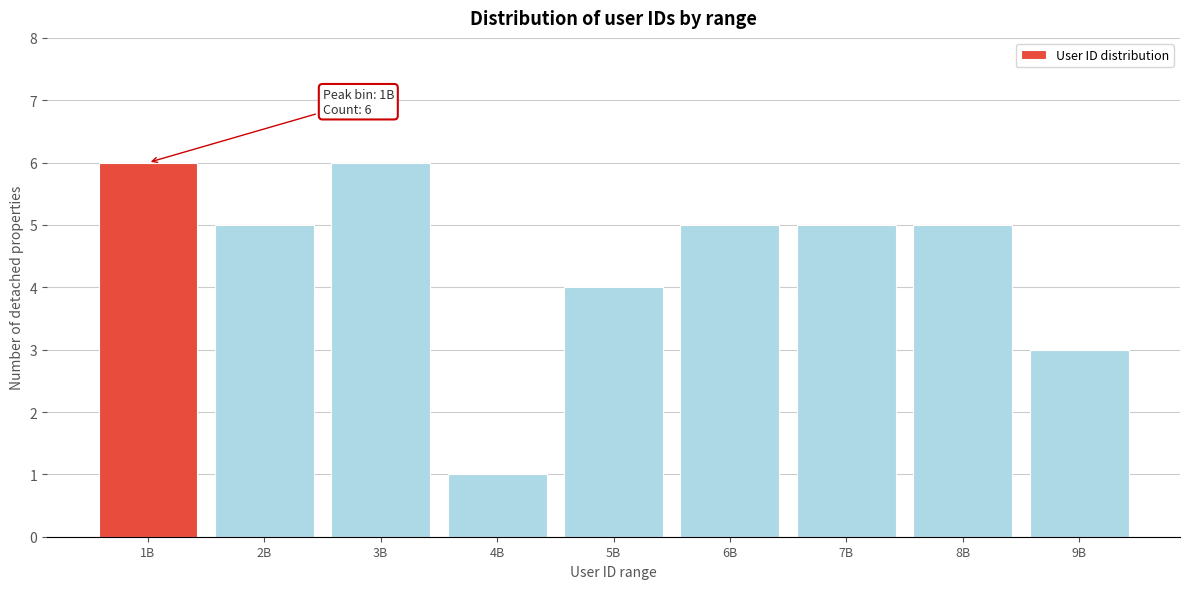

Reading left to right, what are all the values shown in this chart?

6	5	6	1	4	5	5	5	3